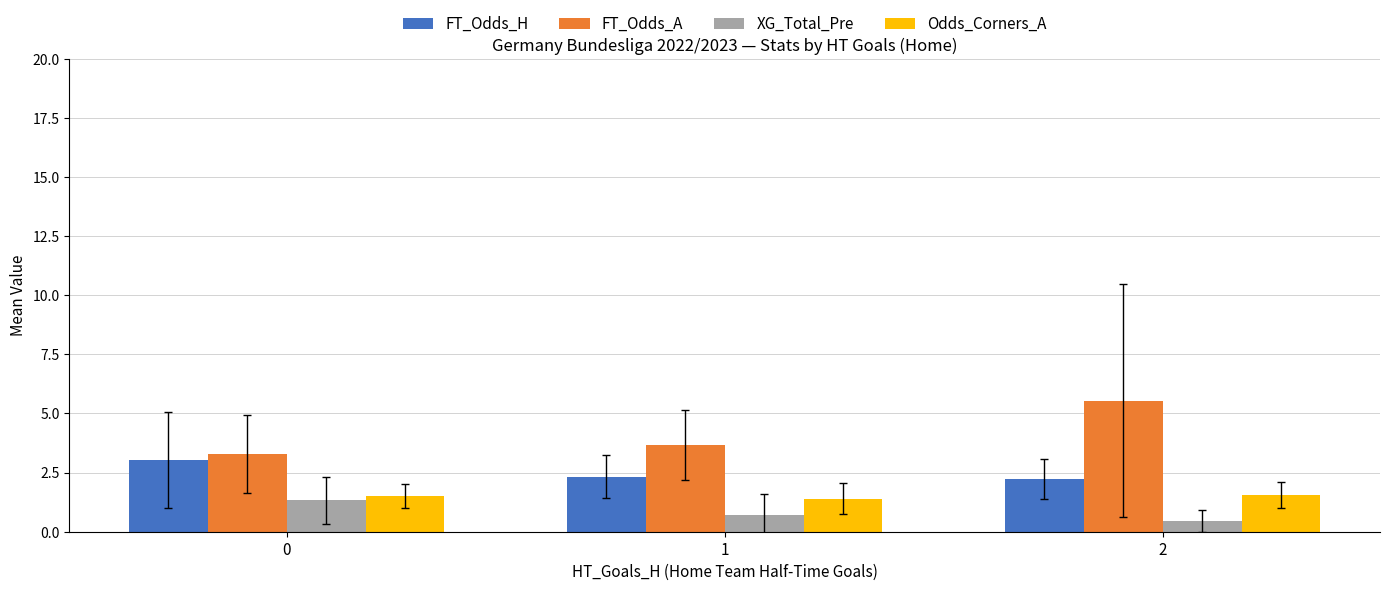

What is the sum of the FT_Odds_A values at 0 and 2?

8.8